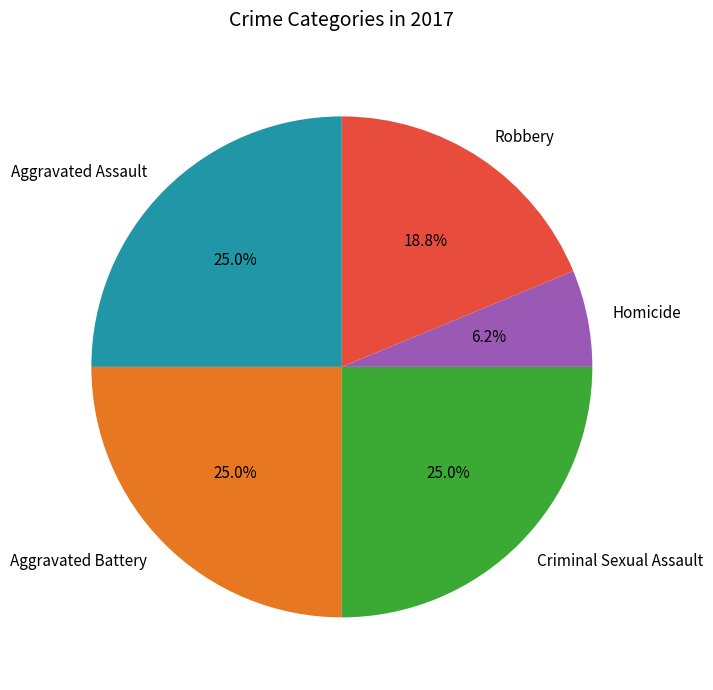

How much of the chart is everything except Aggravated Assault?

75.0%